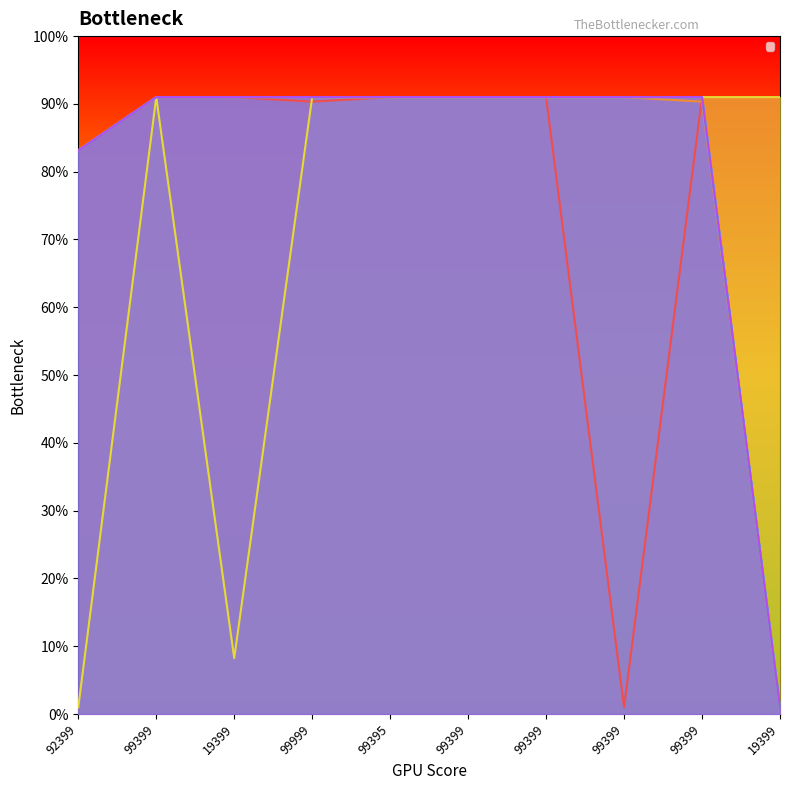

At which category is the sum across all series the highest?

99399